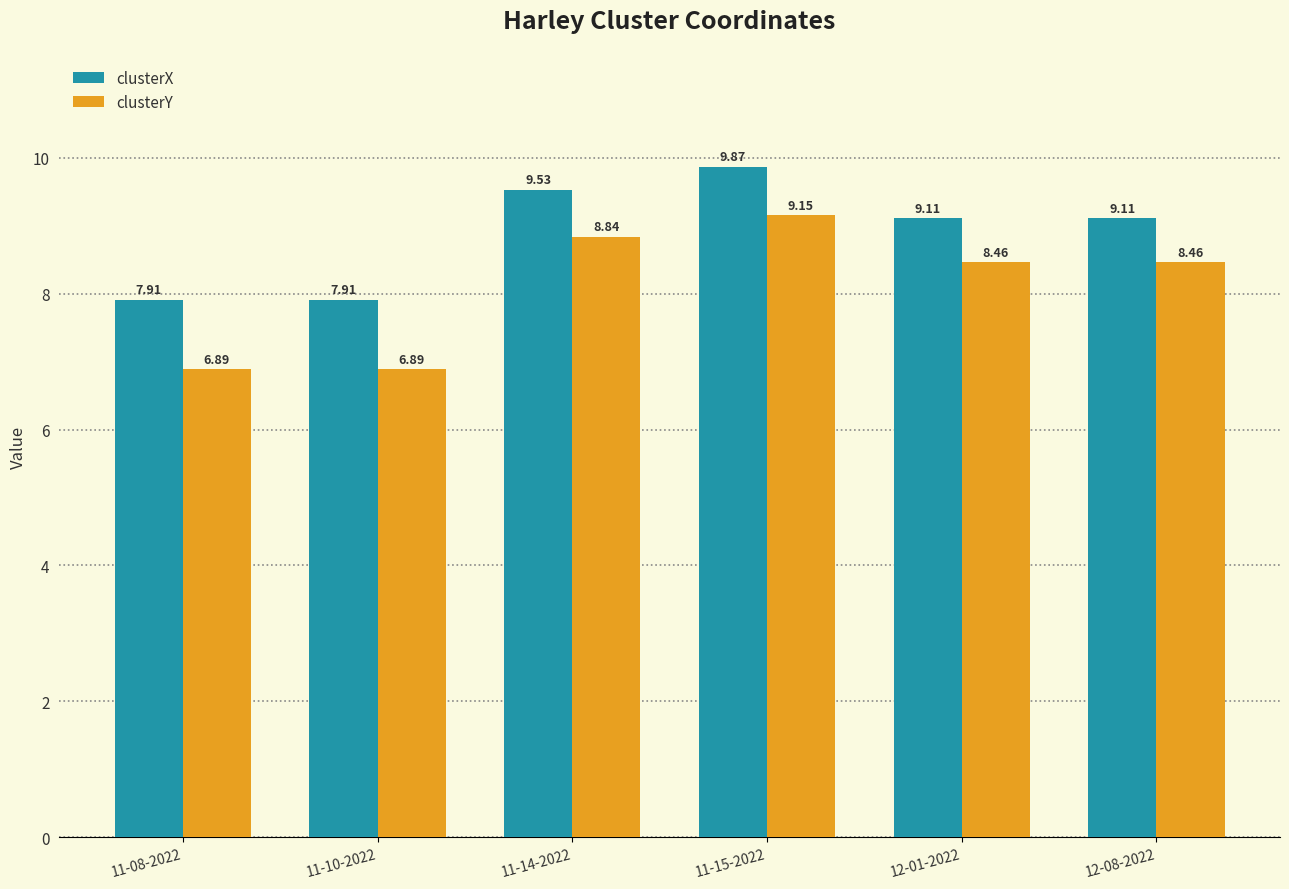

What is the sum of the clusterX values at 12-01-2022 and 11-15-2022?

19.0